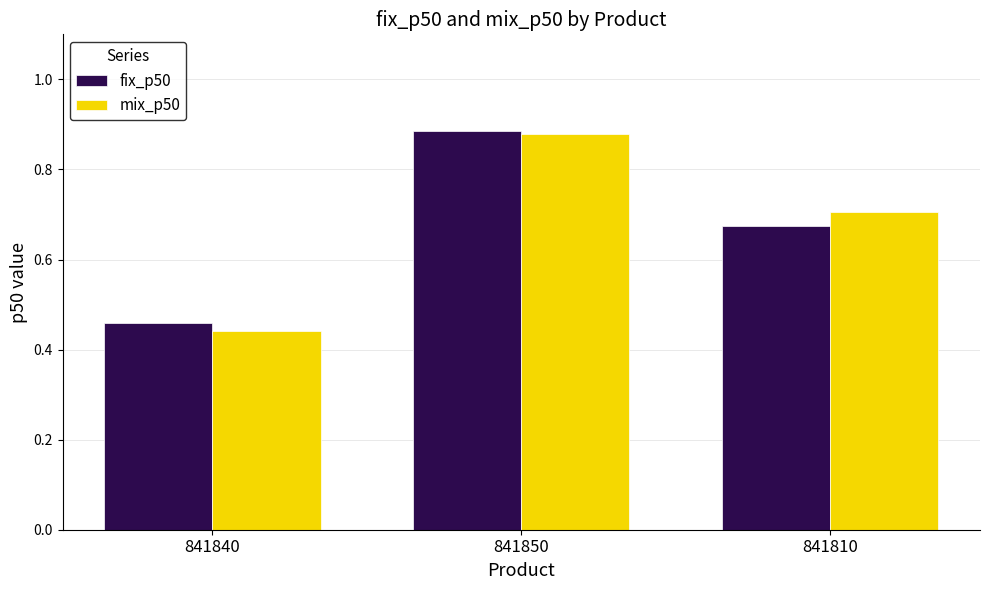

What is the sum of all fix_p50 values?

2.0